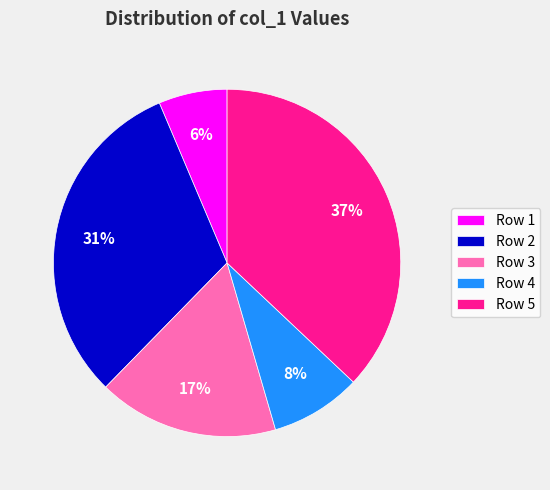

Rank the categories by value from lowest to highest.

Row 1, Row 4, Row 3, Row 2, Row 5